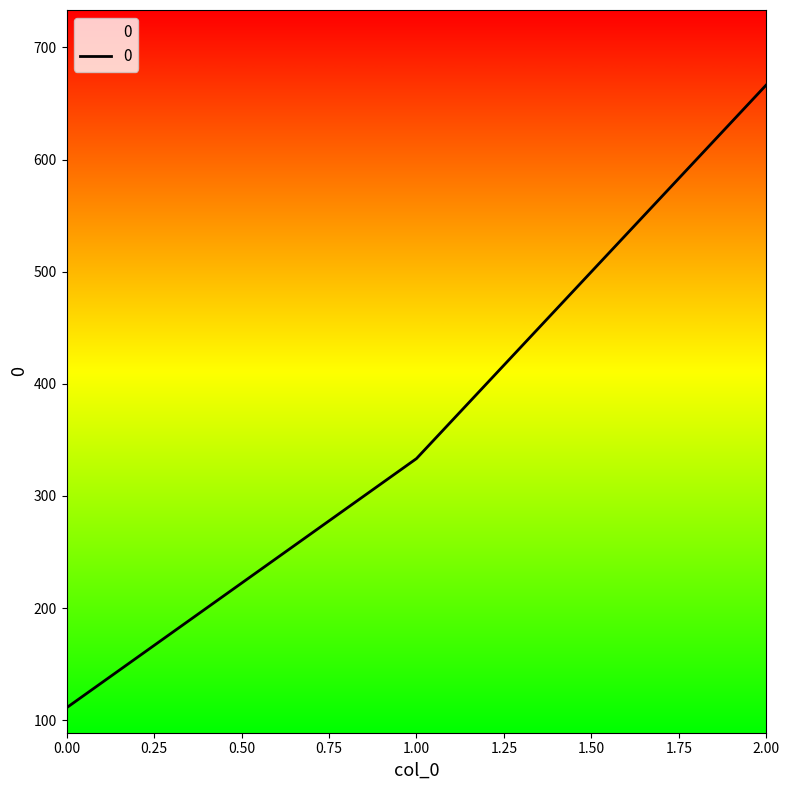

Where is the data nearest to the value 388?

1.00